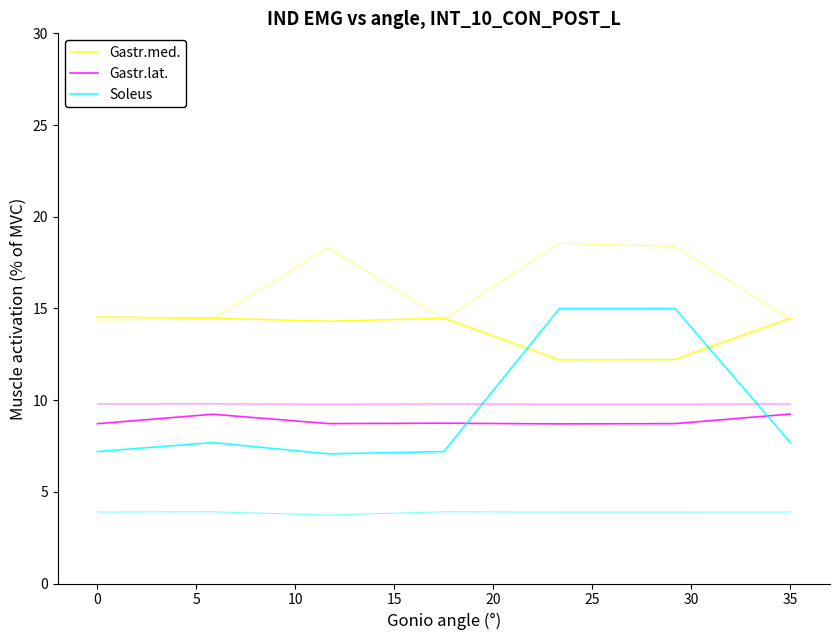

True or false: Gastr.lat. has more than 0 points higher than both neighbors.

True